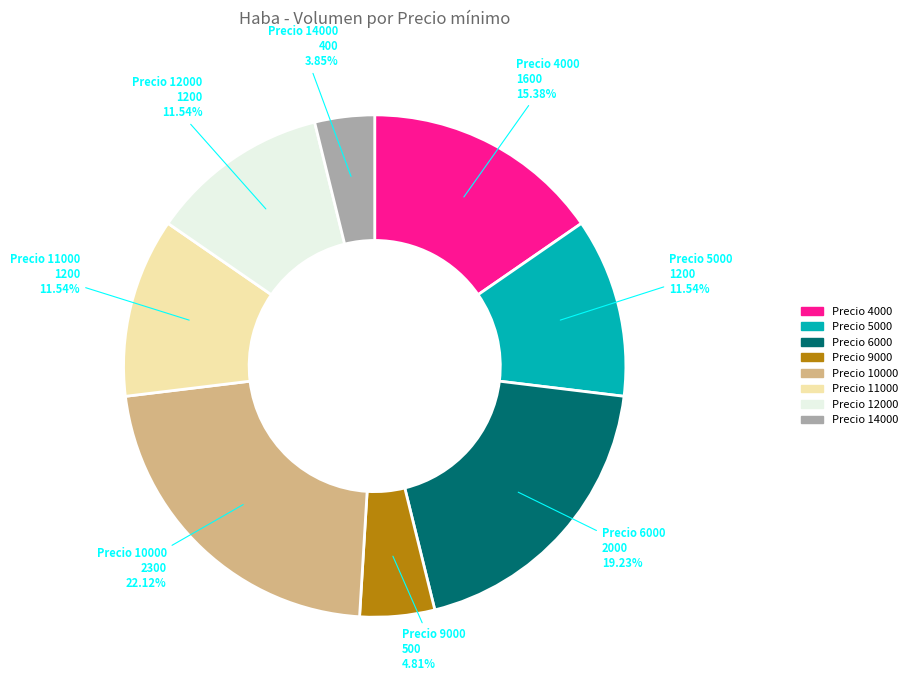

Do Precio 4000 and Precio 10000 together represent more than half of the pie?

No